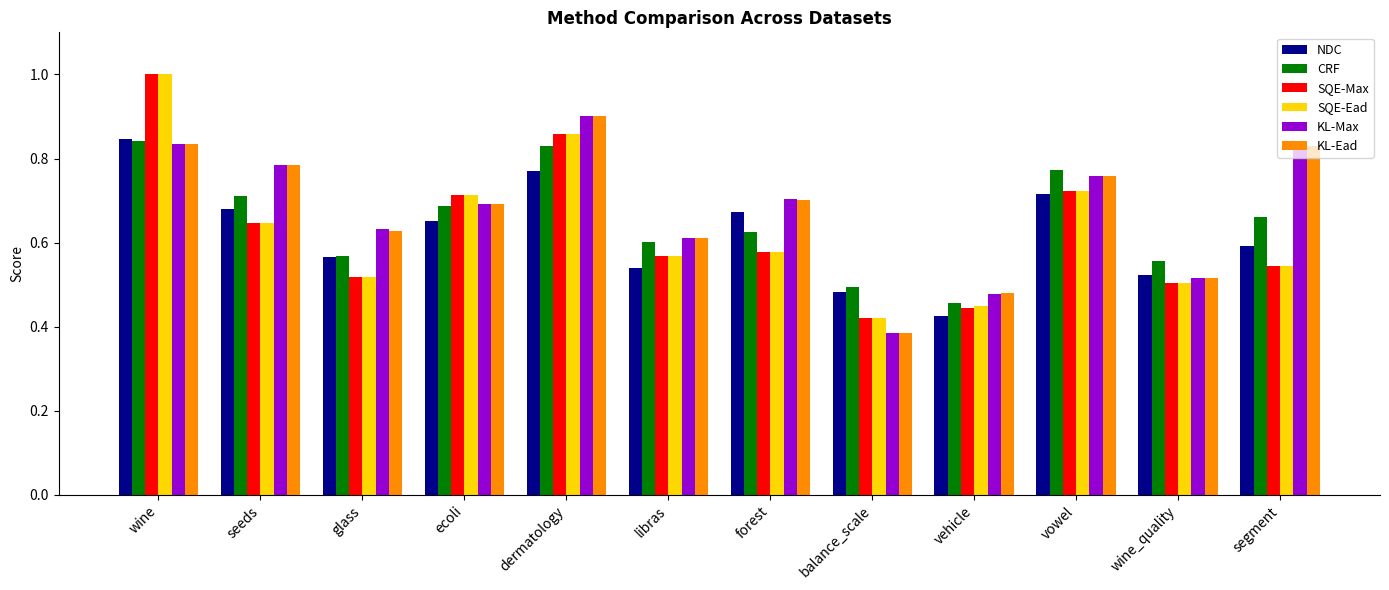

At which label does CRF reach its minimum?

vehicle